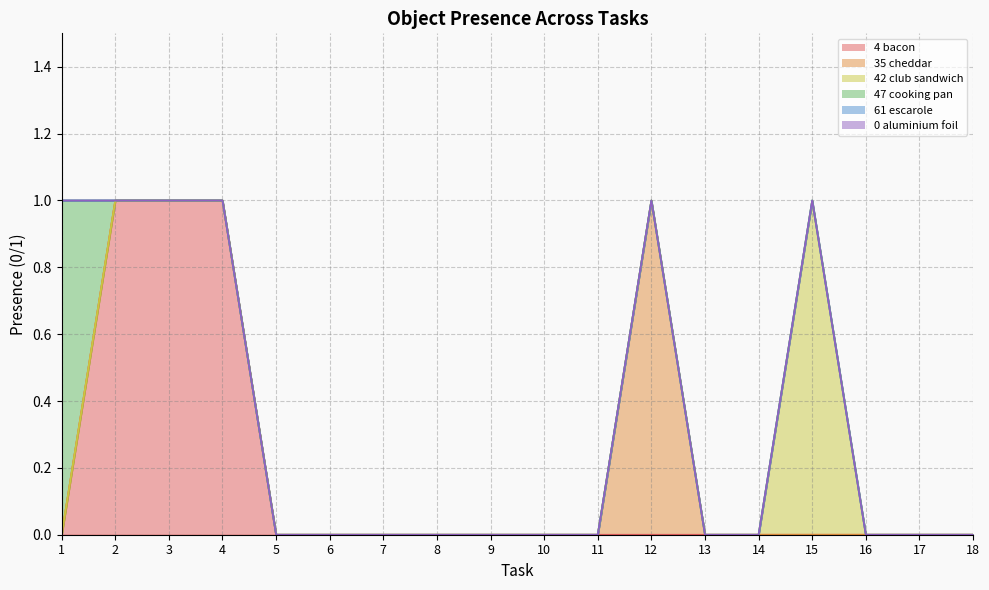

Which label corresponds to the largest value in the chart?

2